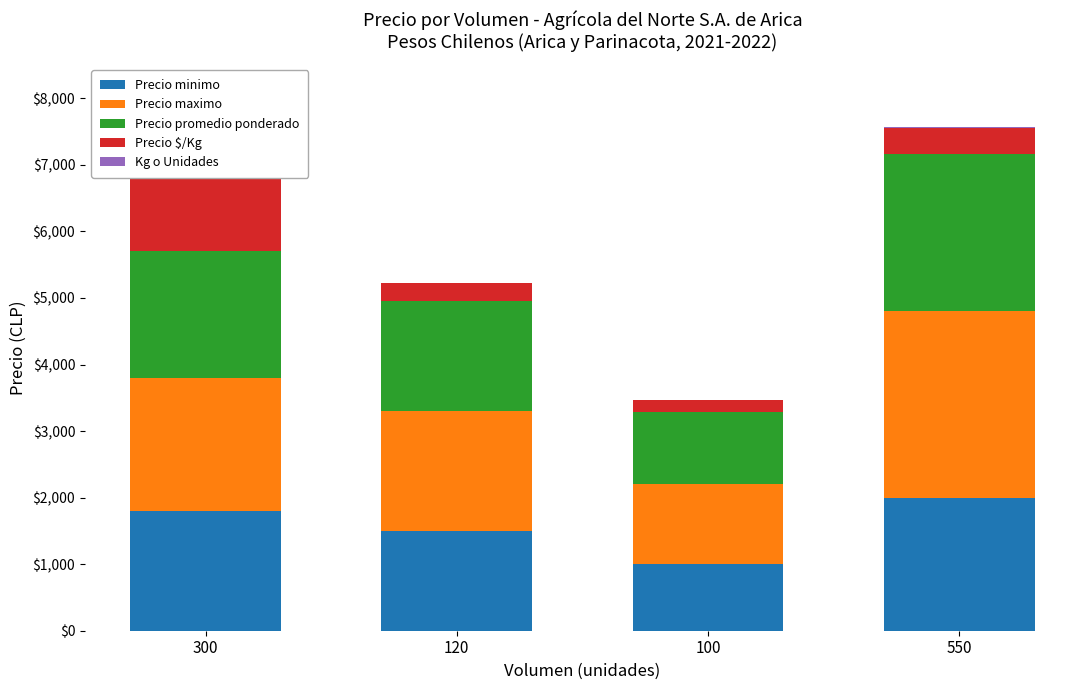

At which label is Precio $/Kg closest to 1040?

550